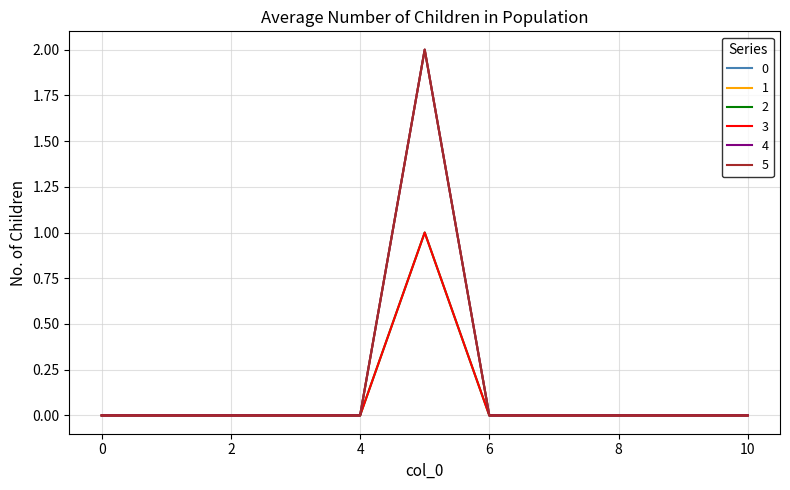

True or false: 0 and 3 intersect in this chart.

False